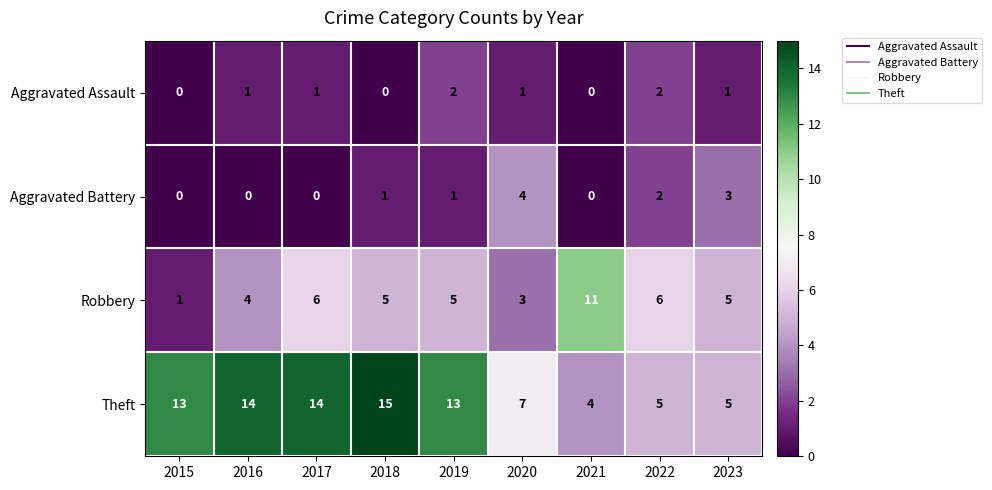

What is the total value across all series at 2019?

21